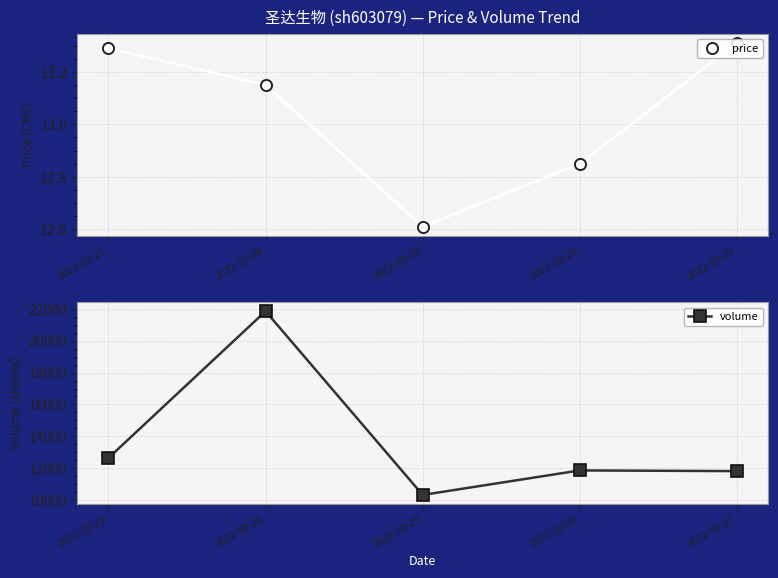

Is it true that volume equals 11866.0 at 2022-10-26?

True